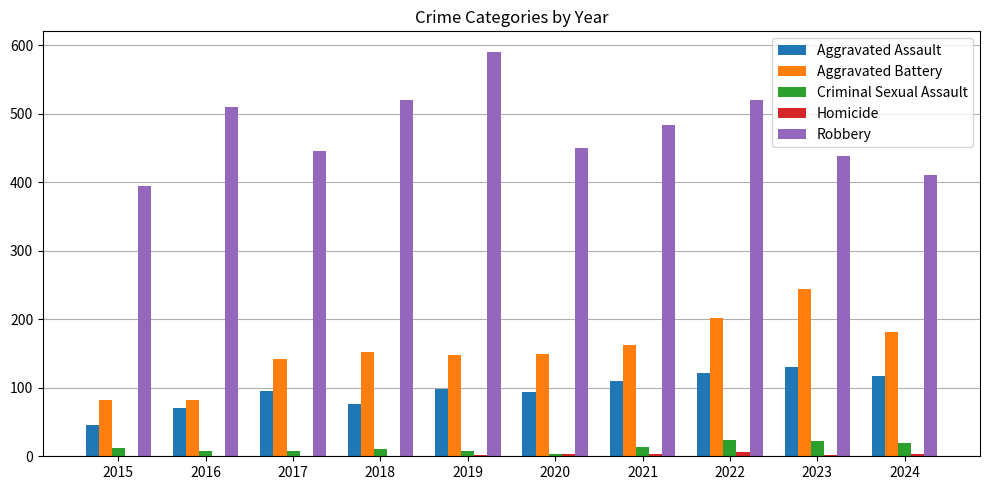

Are the bars horizontal?

No